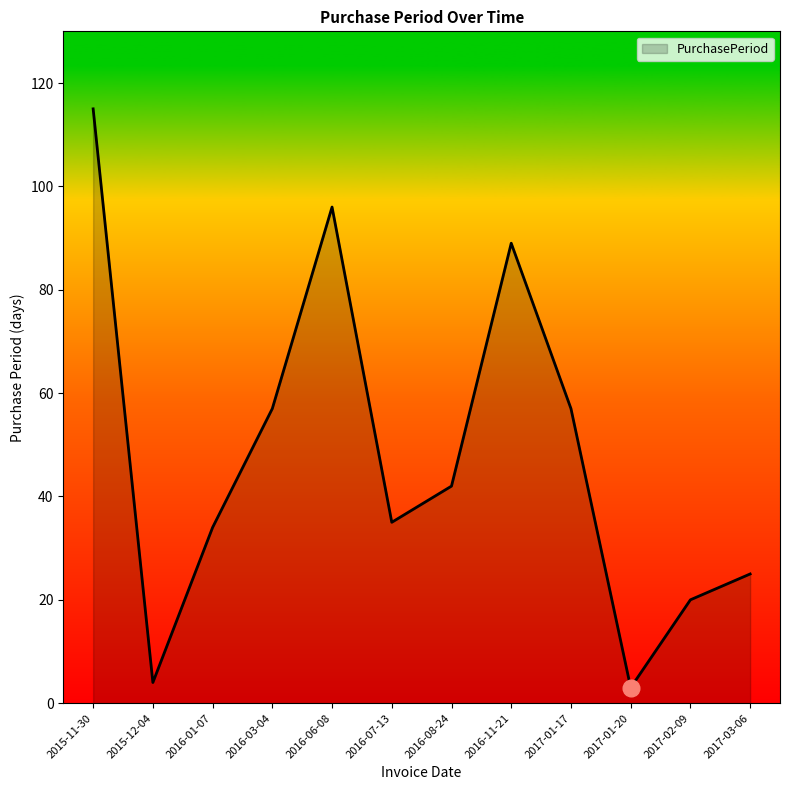

The value at 2016-06-08 is 170. True or false?

False